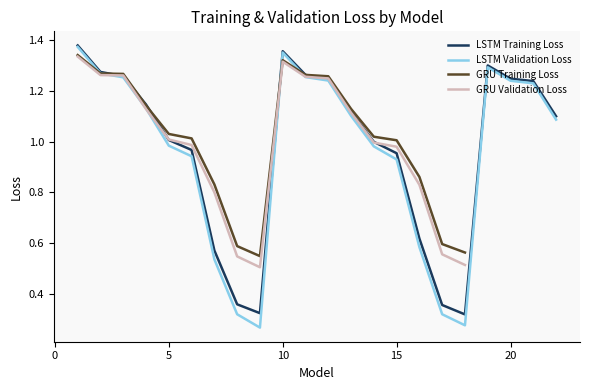

What is the sum of all LSTM Training Loss values?

21.4